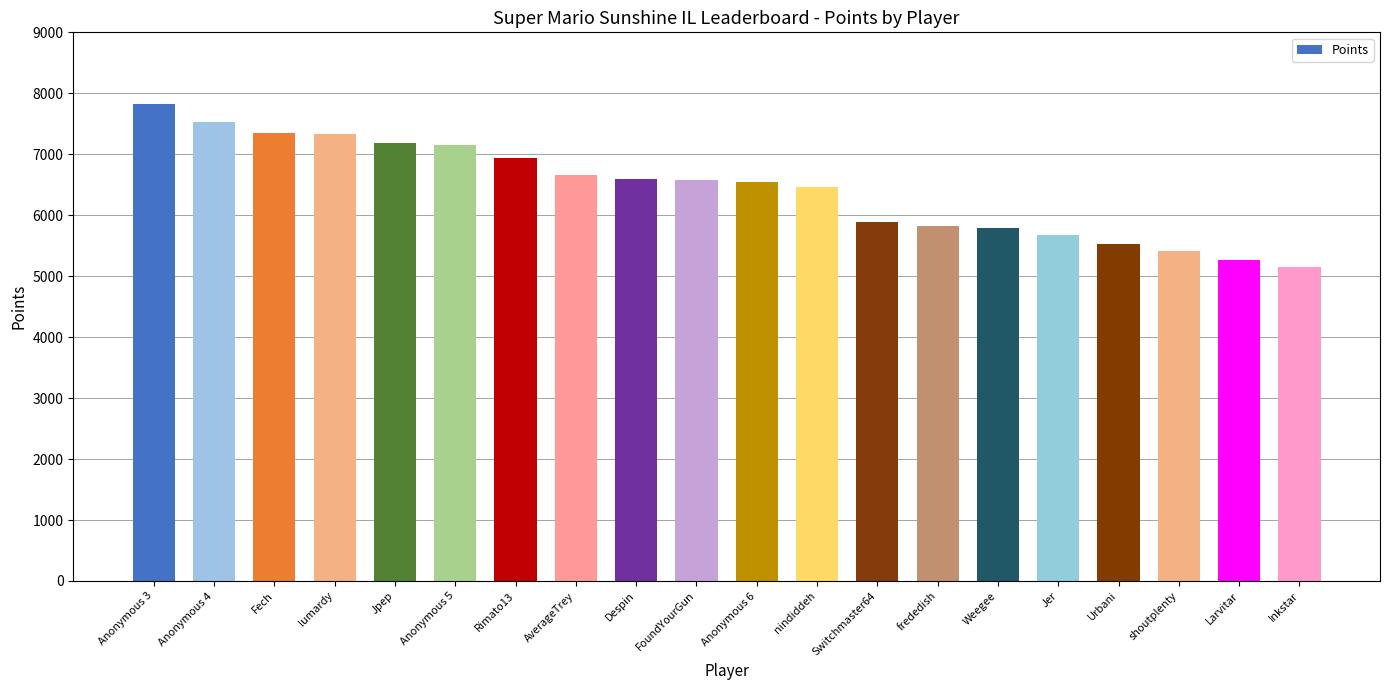

Is it true that the value at Weegee is 1610?

False